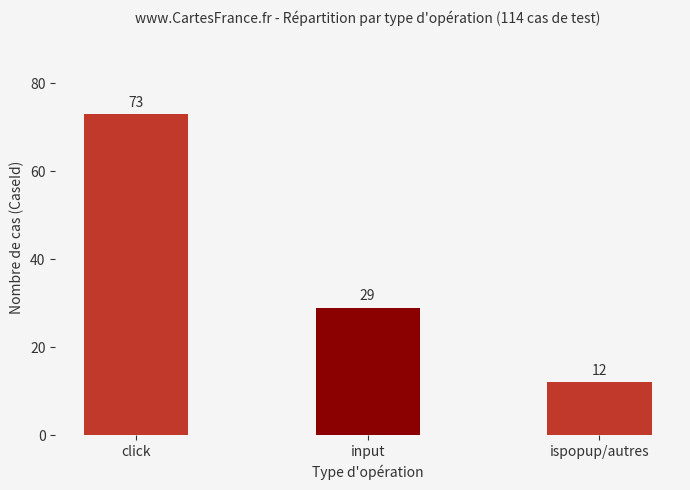

At which category does the chart reach its minimum across all series?

ispopup/autres